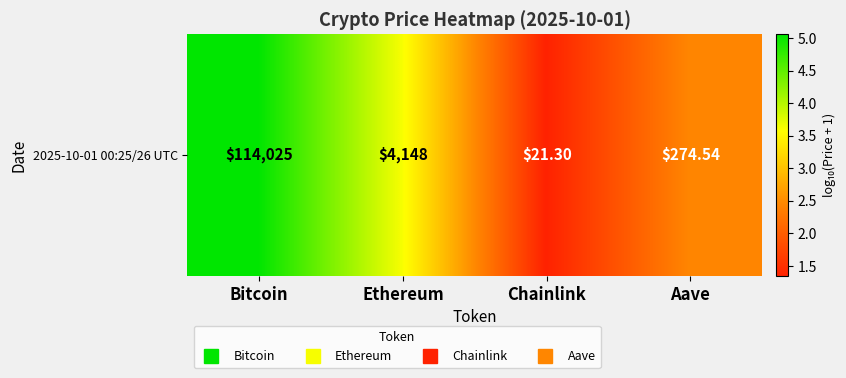

Reading left to right, extract all data points from this chart.

Bitcoin=5.1	Ethereum=3.6	Chainlink=1.3	Aave=2.4